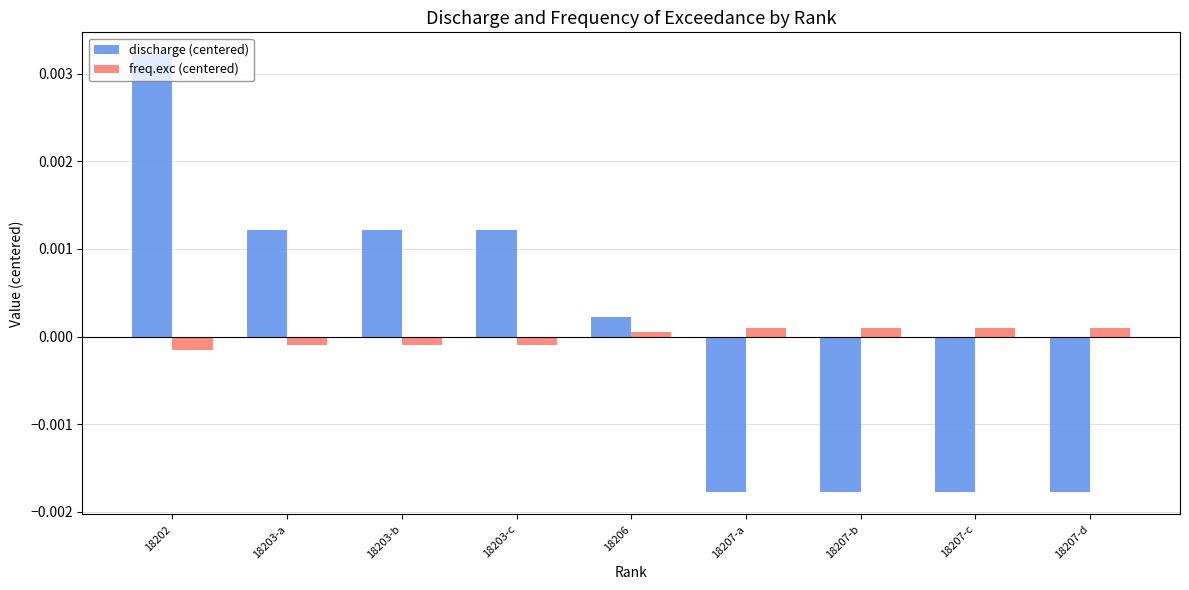

List the series in order of their peak value, lowest first.

freq.exc (centered), discharge (centered)